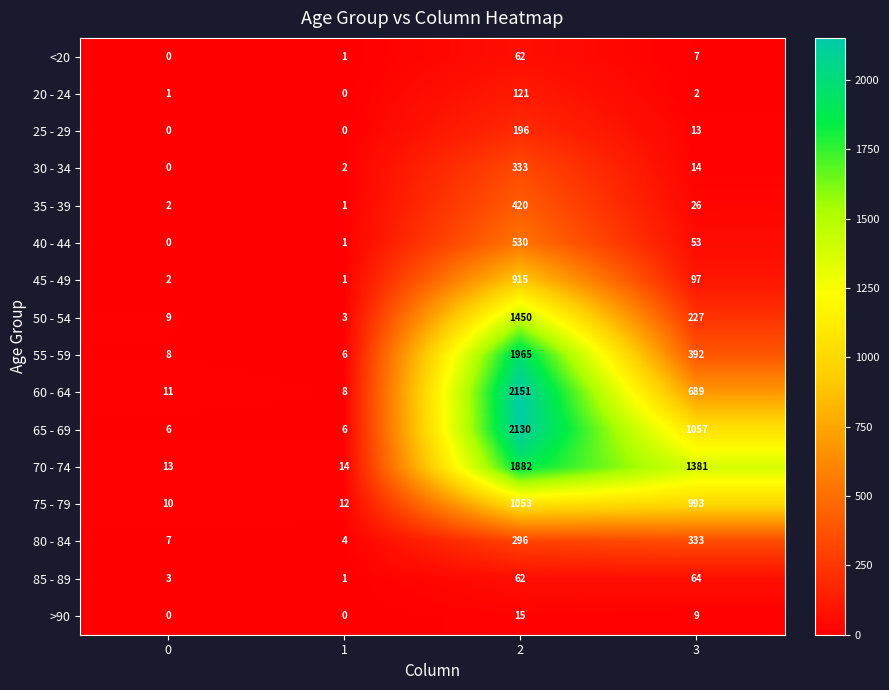

What is the sum of all 40 - 44 values?

584